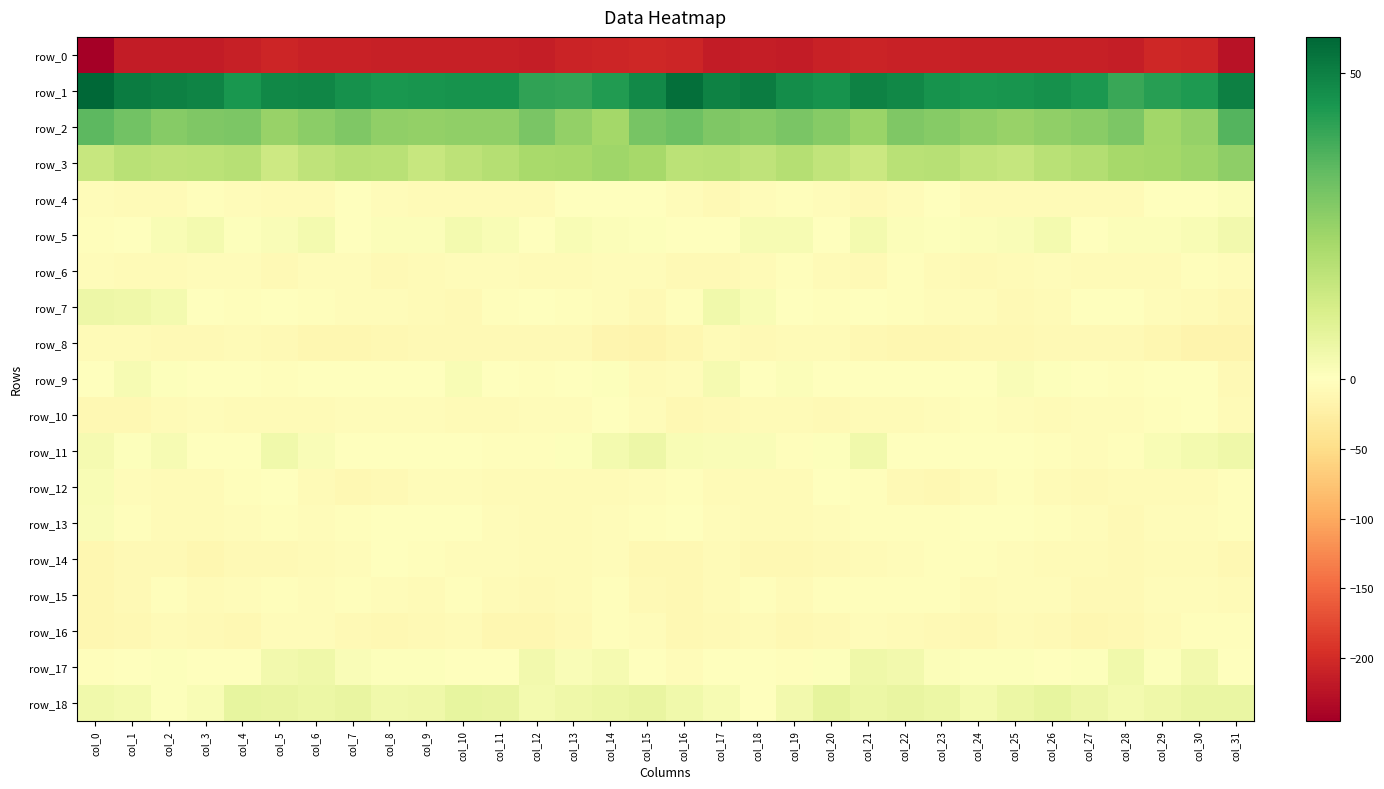

Which series has the widest spread of values?

row_0